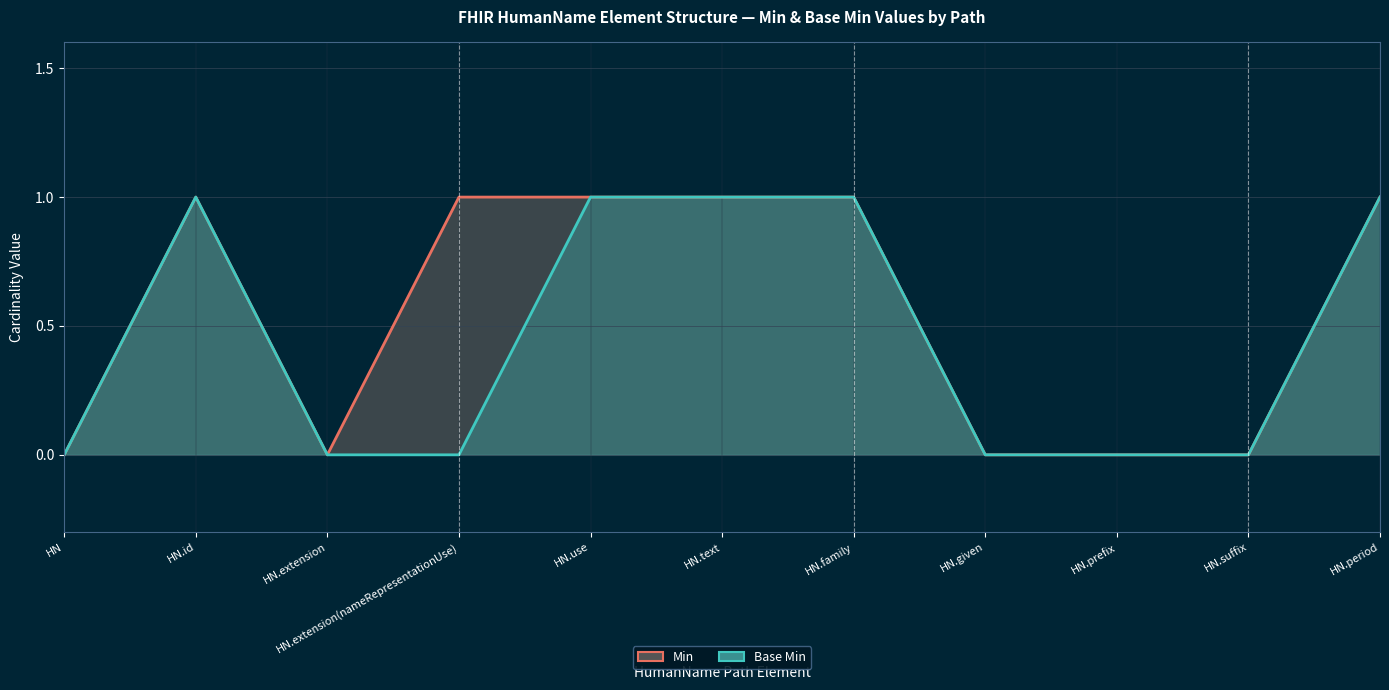

At which category is the sum across all series the highest?

HN.id